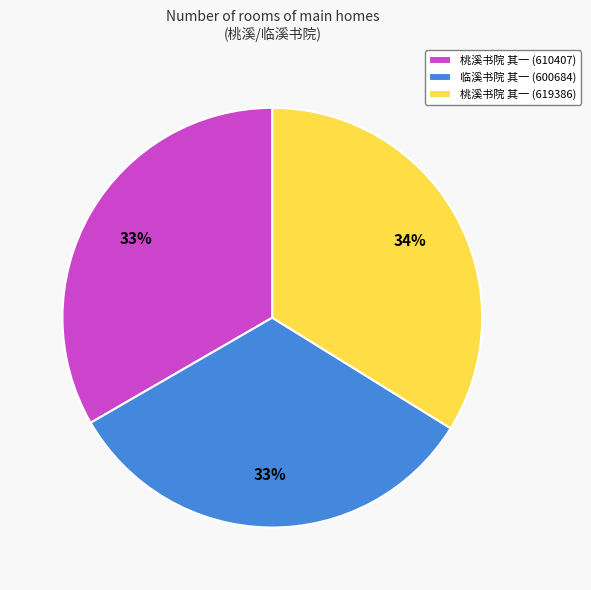

The 桃溪书院 其一 (619386) slice represents 34% of the pie. True or false?

True